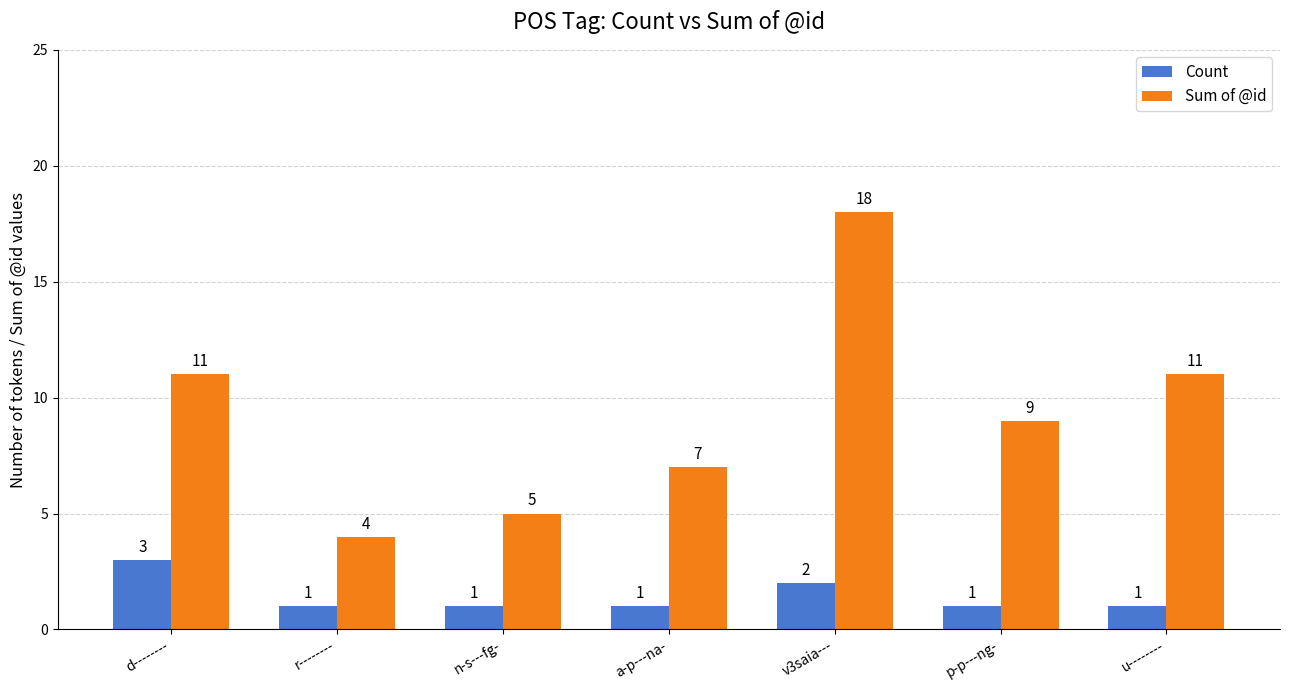

What is the difference between the highest and lowest values at p-p---ng-?

8